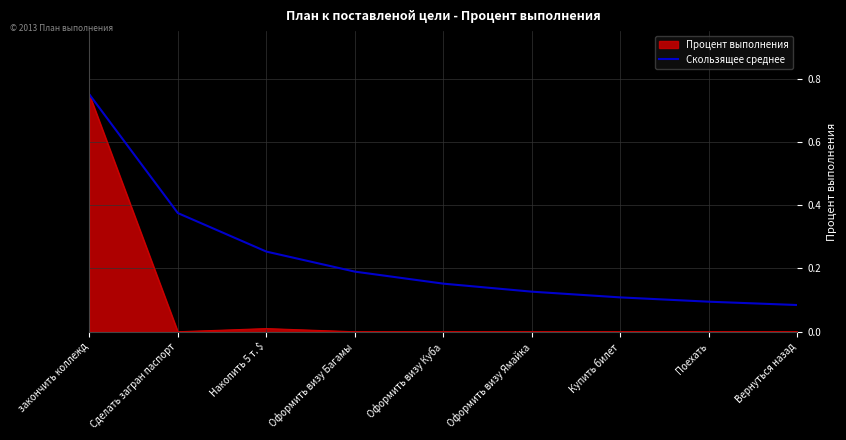

Which series has the largest total across all categories?

Скользящее среднее